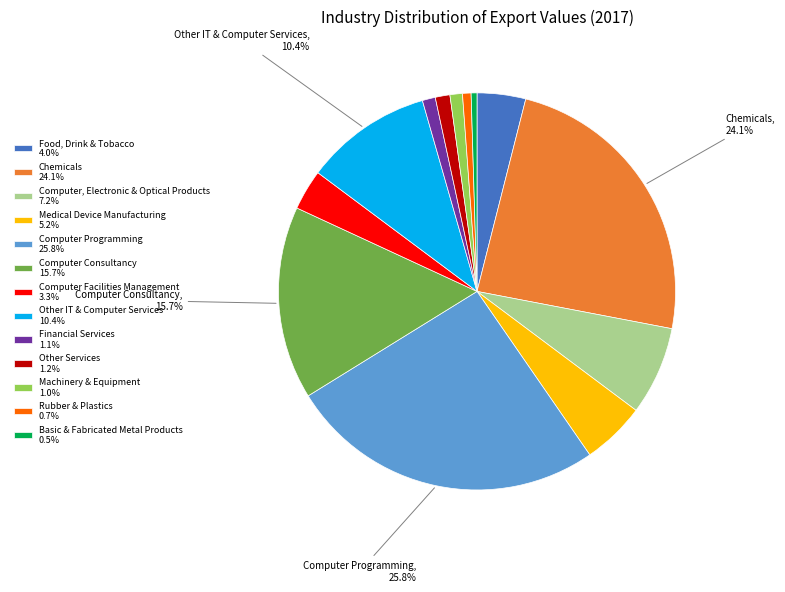

To the nearest percent, what is the difference between the largest and smallest slice percentages?

25%